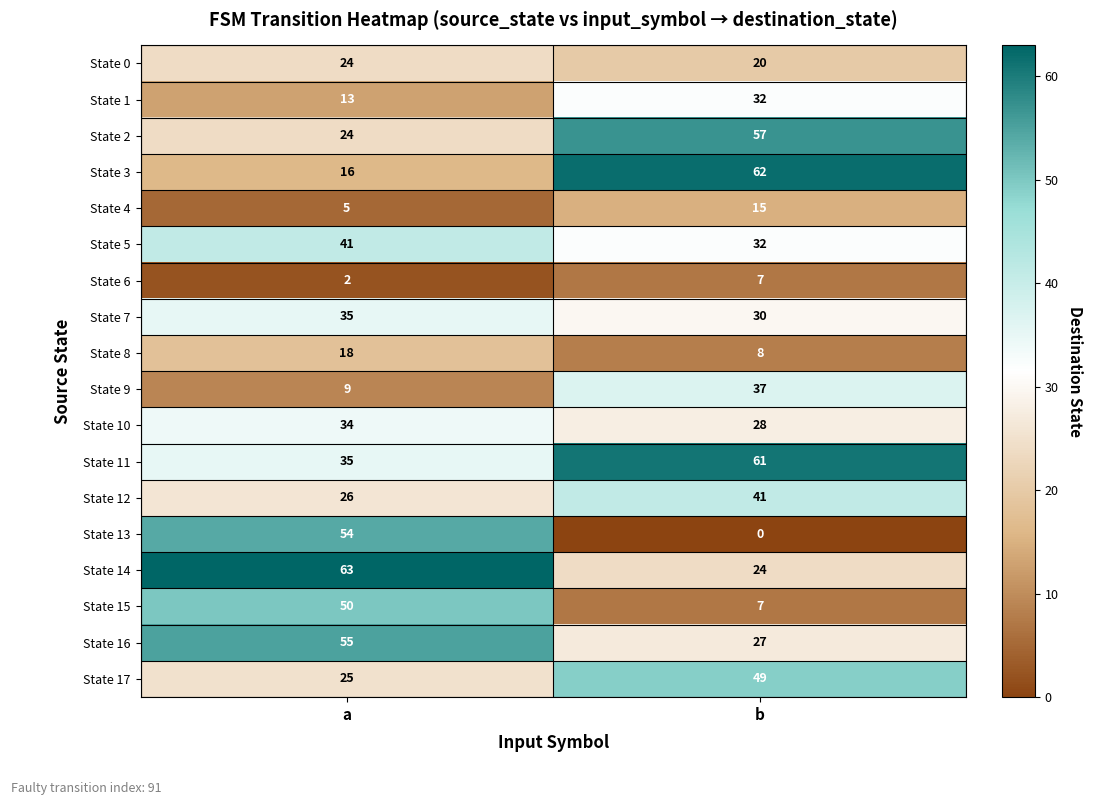

At which label does State 12 reach its peak?

b